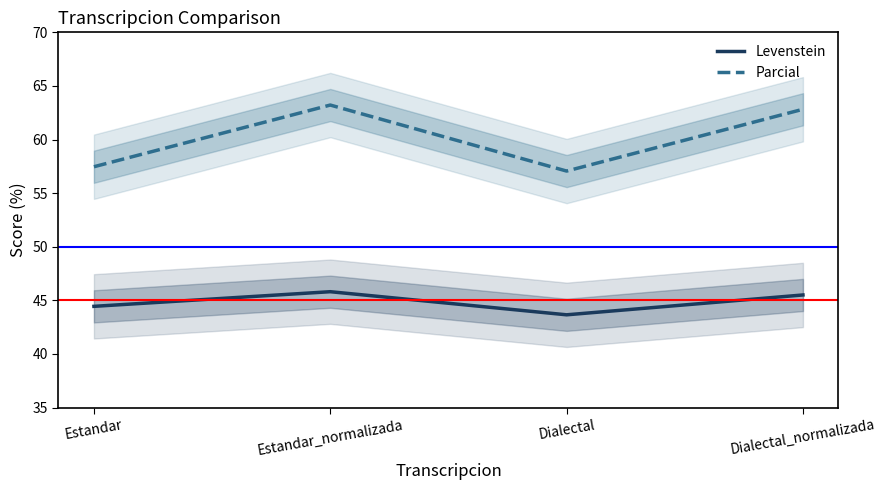

Rank the categories by Parcial value from highest to lowest.

Estandar_normalizada, Dialectal_normalizada, Estandar, Dialectal